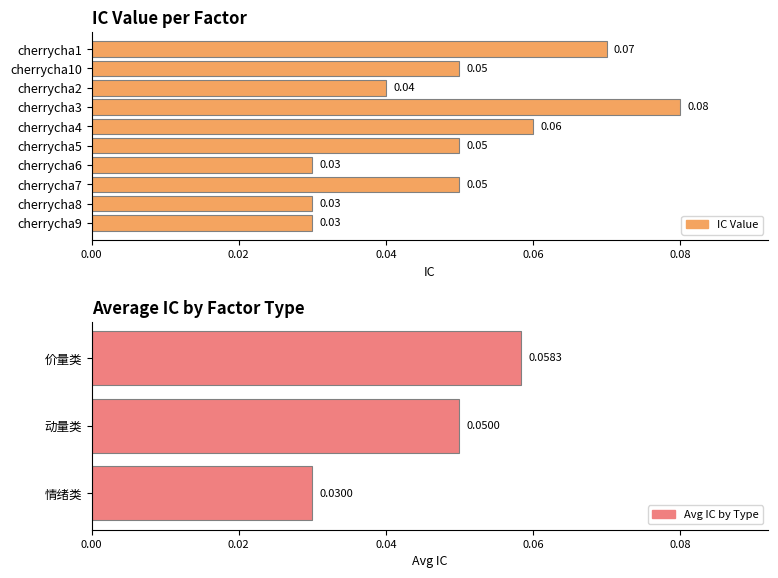

Rank the categories by value from lowest to highest.

cherrycha6, cherrycha8, cherrycha9, cherrycha2, cherrycha10, cherrycha5, cherrycha7, cherrycha4, cherrycha1, cherrycha3